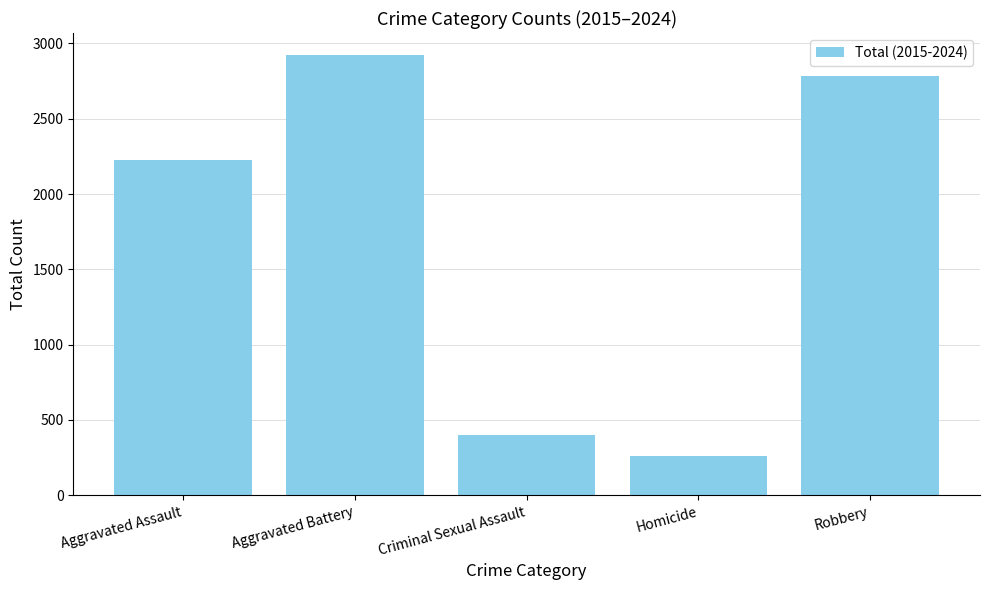

Which has a higher value, Aggravated Assault or Robbery?

Robbery